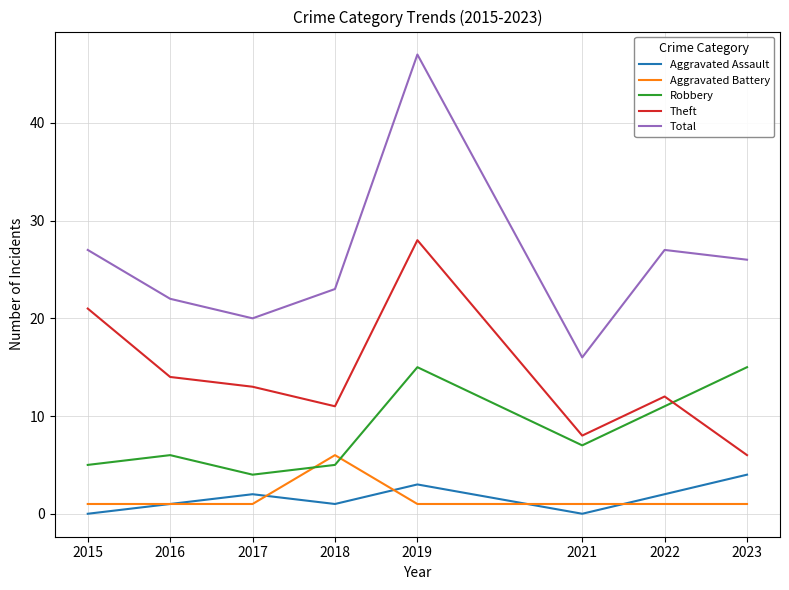

At which category does the chart reach its peak across all series?

2019